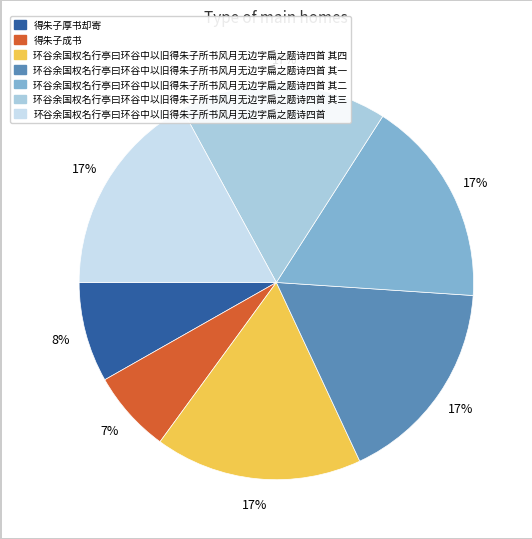

To the nearest percent, what is the average slice percentage?

14%